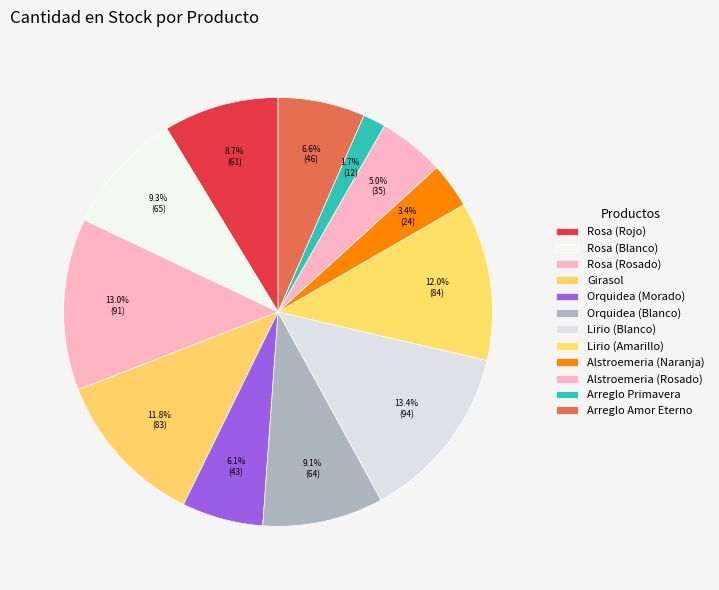

What is the largest slice in the pie chart?

Lirio (Blanco)